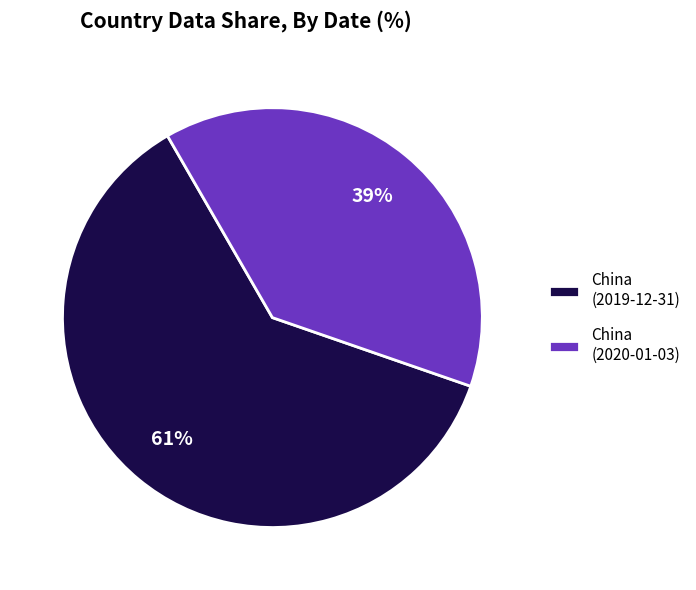

Which slice is the smallest?

China (2020-01-03)